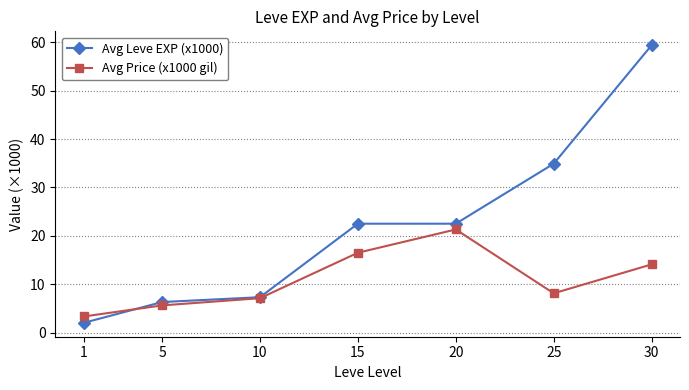

What is the difference between the Avg Leve EXP (x1000) values at 5 and 25?

28.6